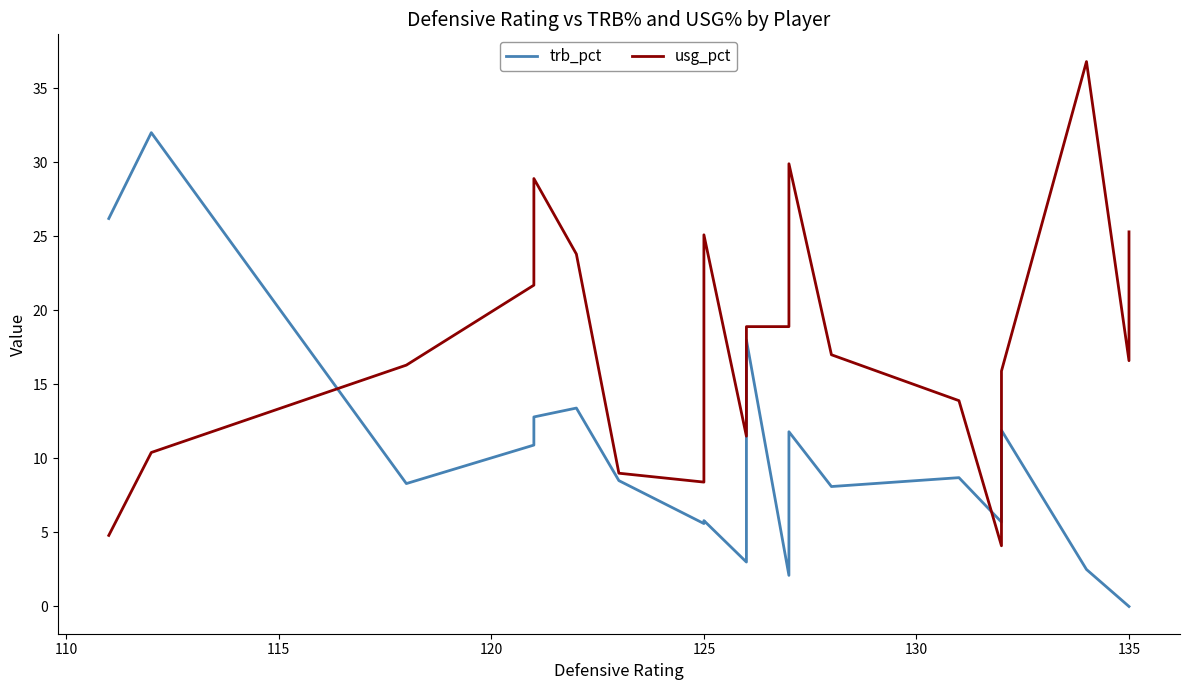

How many lines are shown in the chart?

2